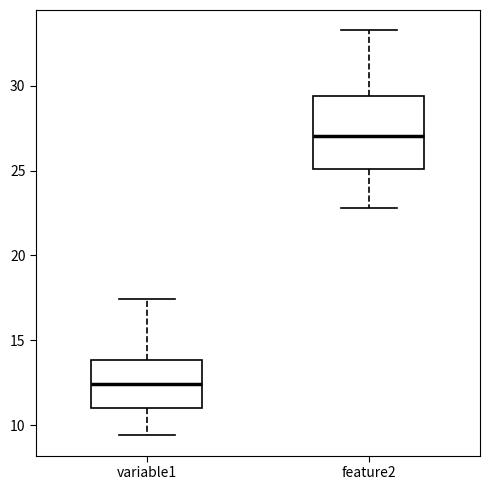

Where is the upper edge of the box for variable1 on the y-axis? The values are not printed on the chart, so give them approximately, as read against the axis.

14.0